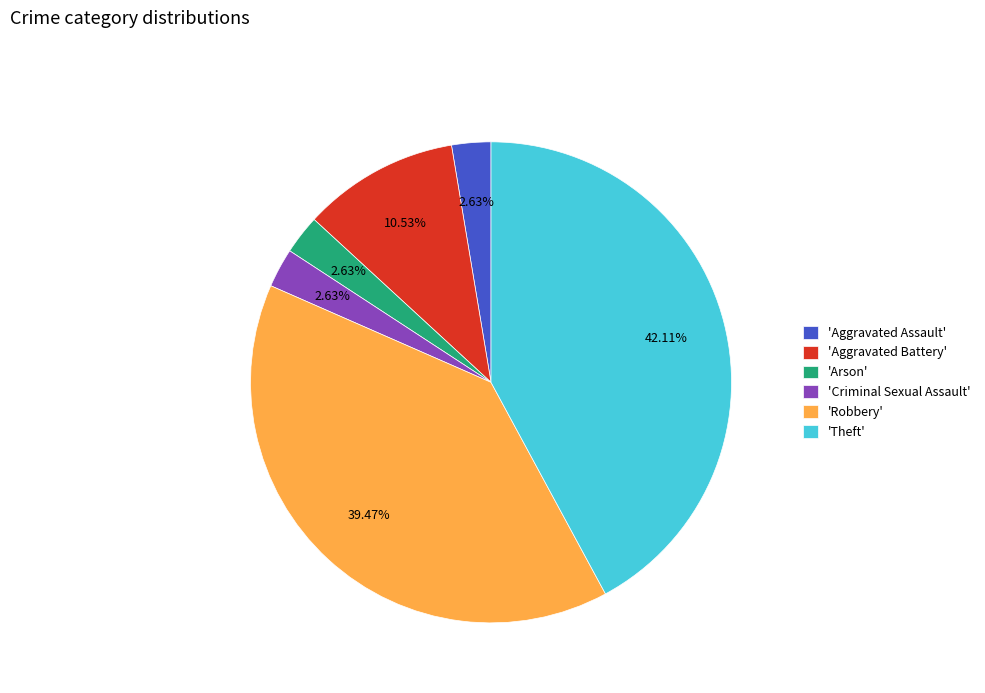

How many segments does this pie chart have?

6